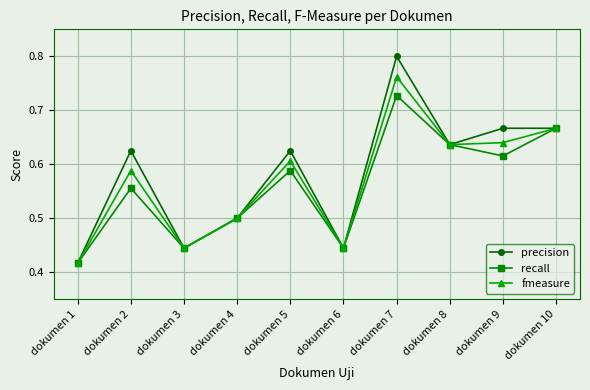

Which category has the lowest value across all series?

dokumen 1